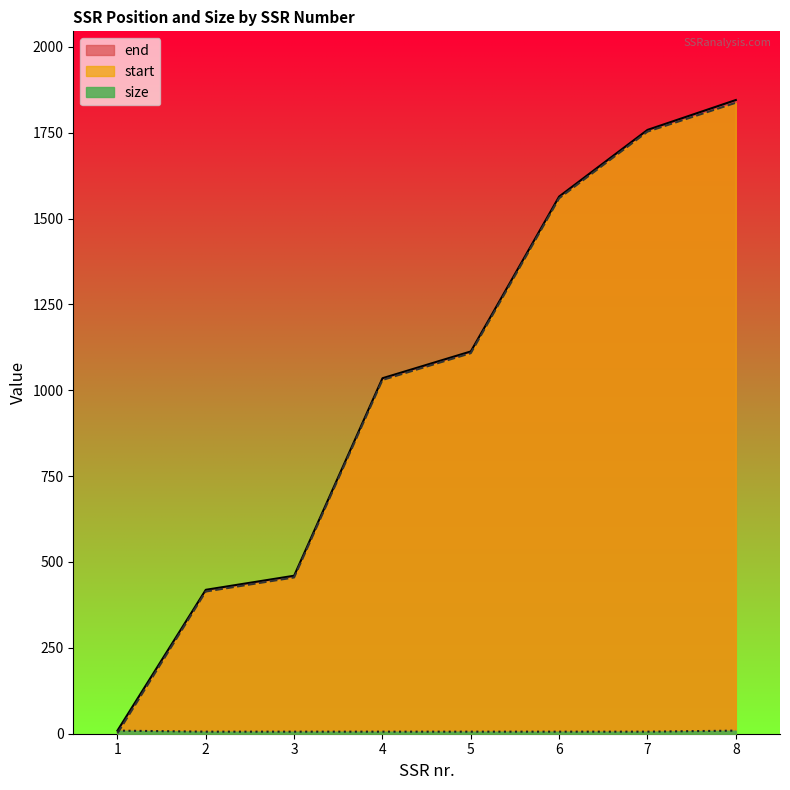

Where is end nearest to the value 927?

4